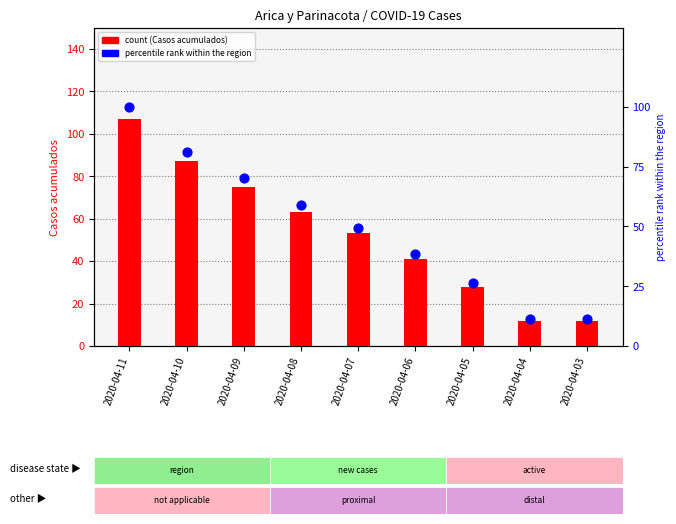

Is the value of Casos acumulados at 2020-04-07 greater than the value of percentile rank within the region at 2020-04-05?

Yes